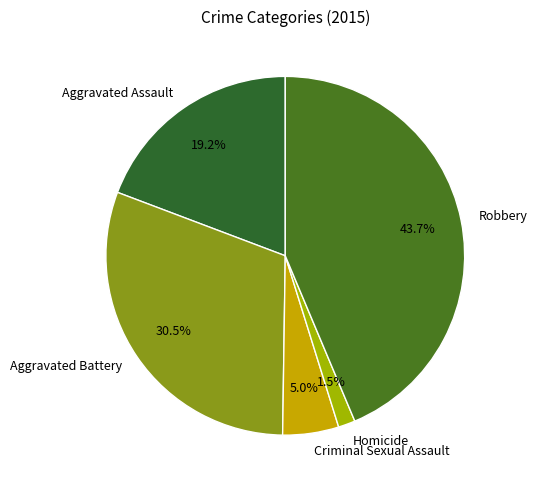

Rank the categories by value from lowest to highest.

Homicide, Criminal Sexual Assault, Aggravated Assault, Aggravated Battery, Robbery